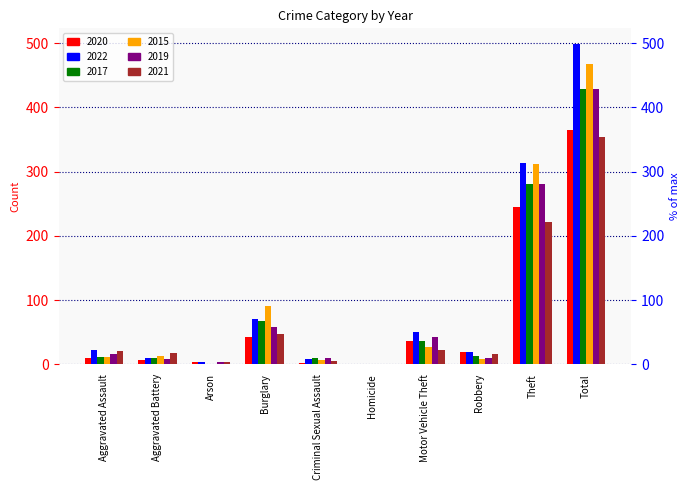

What is the difference between the maximum and minimum values in the 2015 series?

468